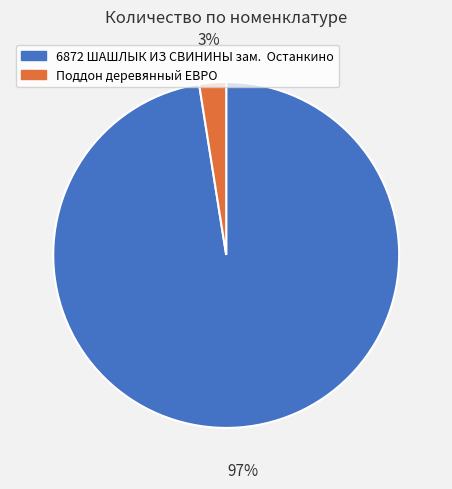

Rank the categories by value from highest to lowest.

6872 ШАШЛЫК ИЗ СВИНИНЫ зам. Останкино, Поддон деревянный ЕВРО